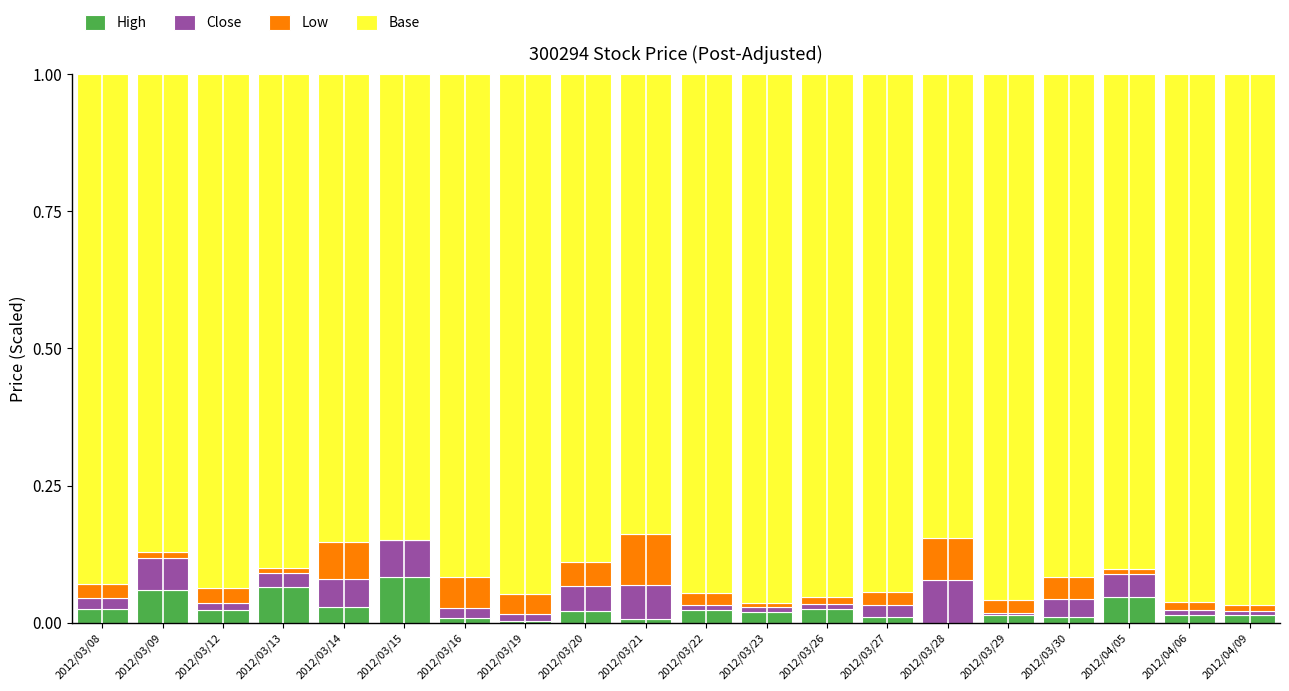

The High series shows 0.0 at 2012/03/22. True or false?

True